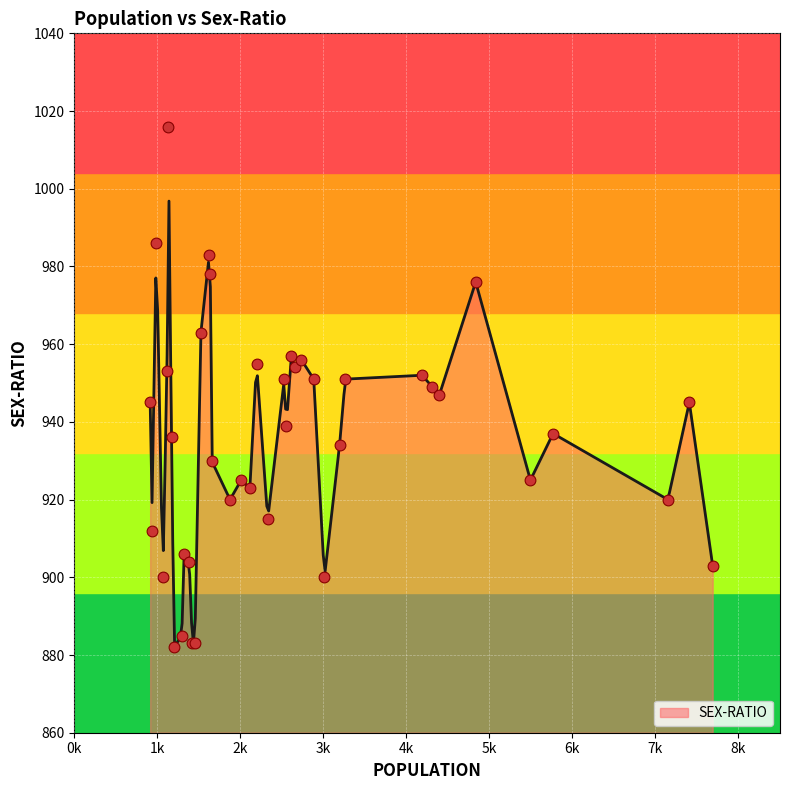

What is the change in value from 2554 to 1876?

-19